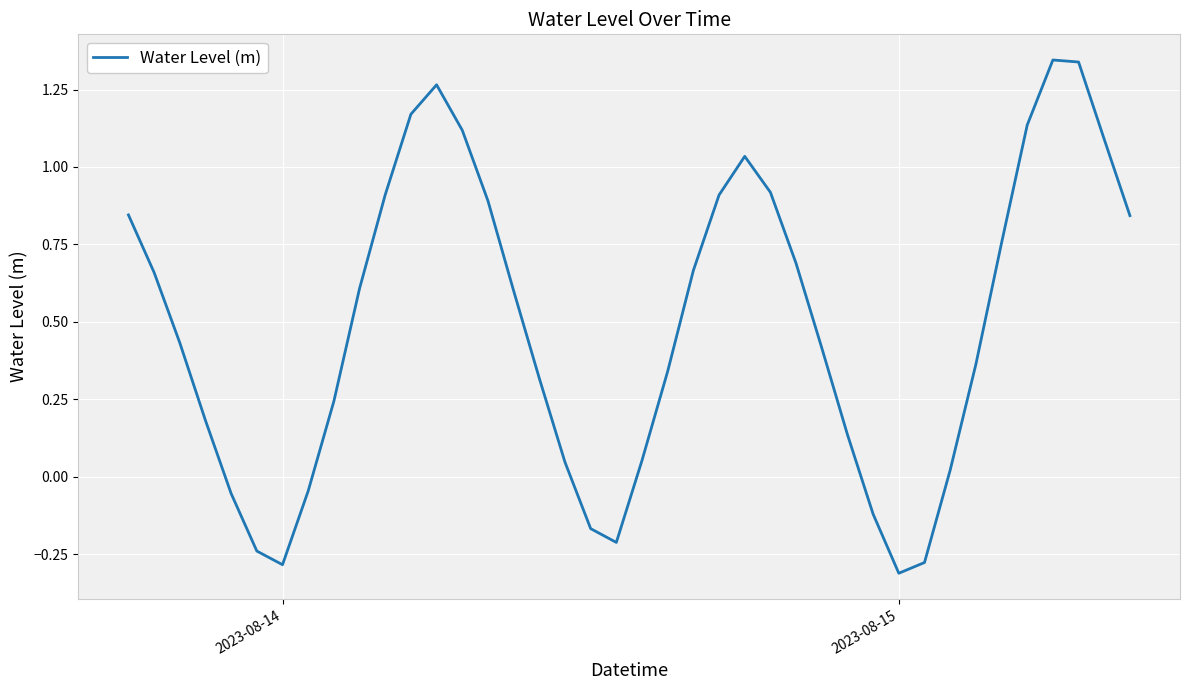

What is the difference between the maximum and minimum values?

1.7